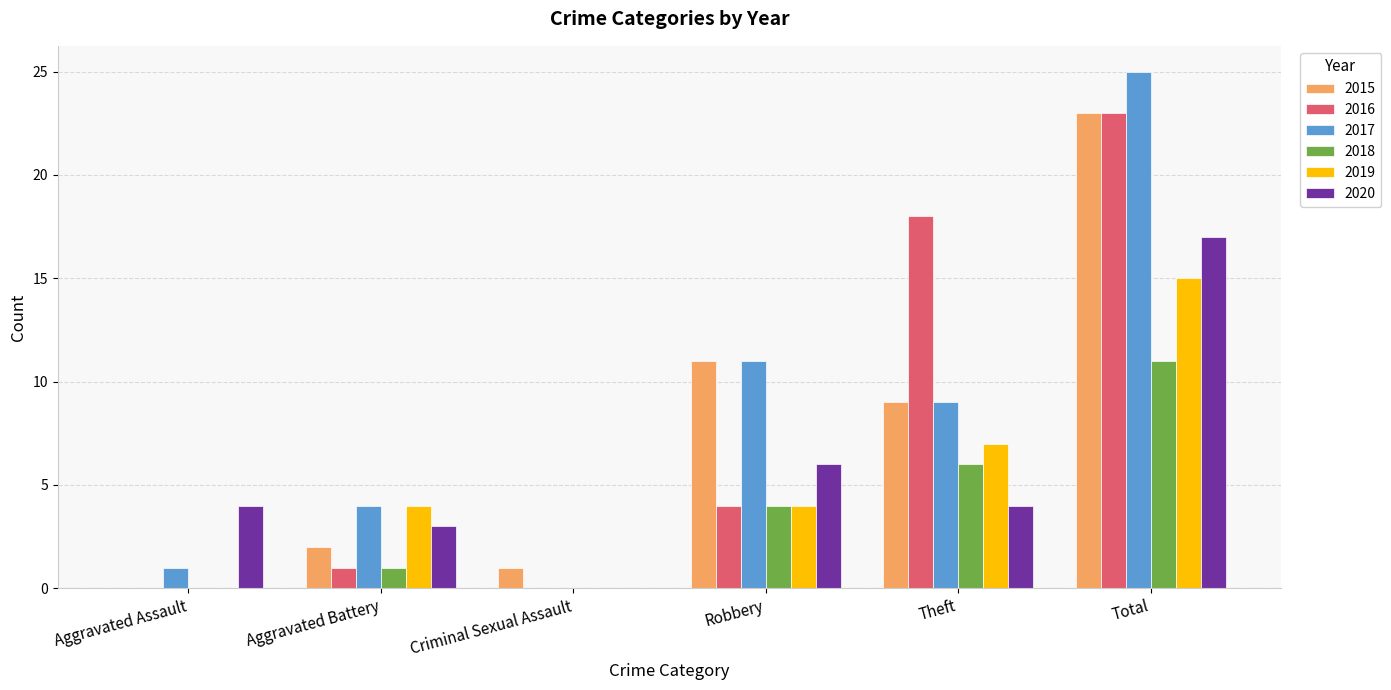

Reading left to right, transcribe all the data shown in this chart.

2015: 0	2	1	11	9	23
2016: 0	1	0	4	18	23
2017: 1	4	0	11	9	25
2018: 0	1	0	4	6	11
2019: 0	4	0	4	7	15
2020: 4	3	0	6	4	17